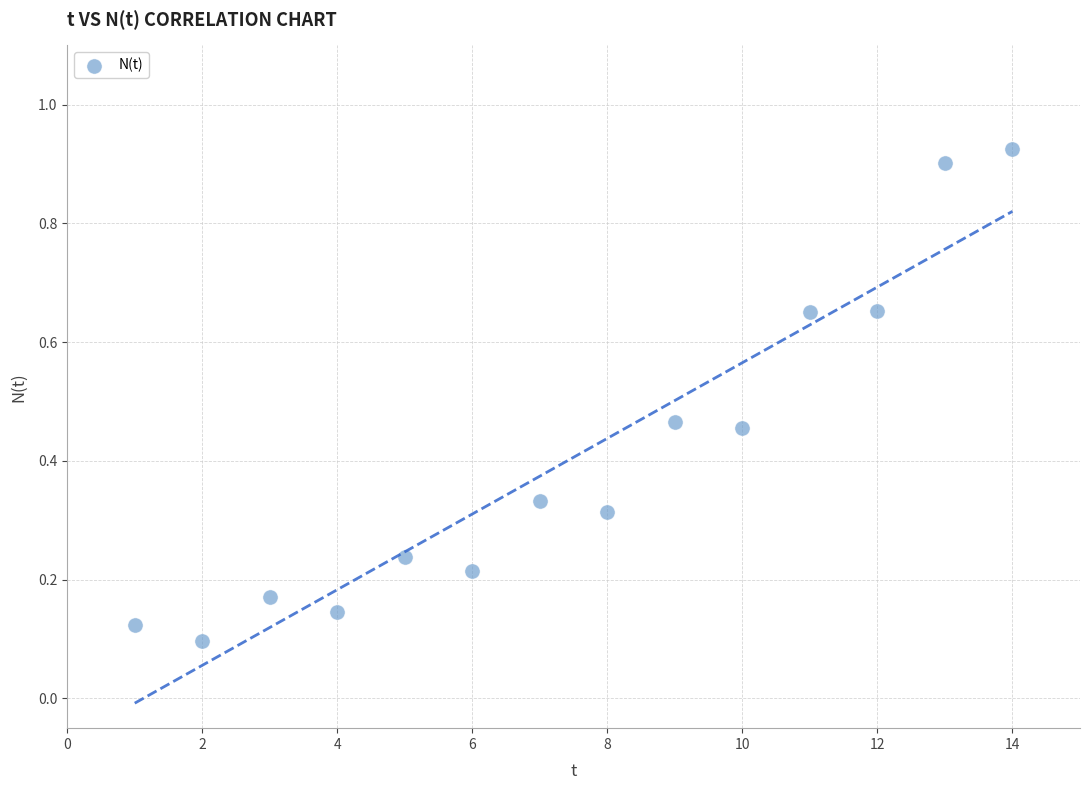

What is the range of X values (max minus min)?

13.0